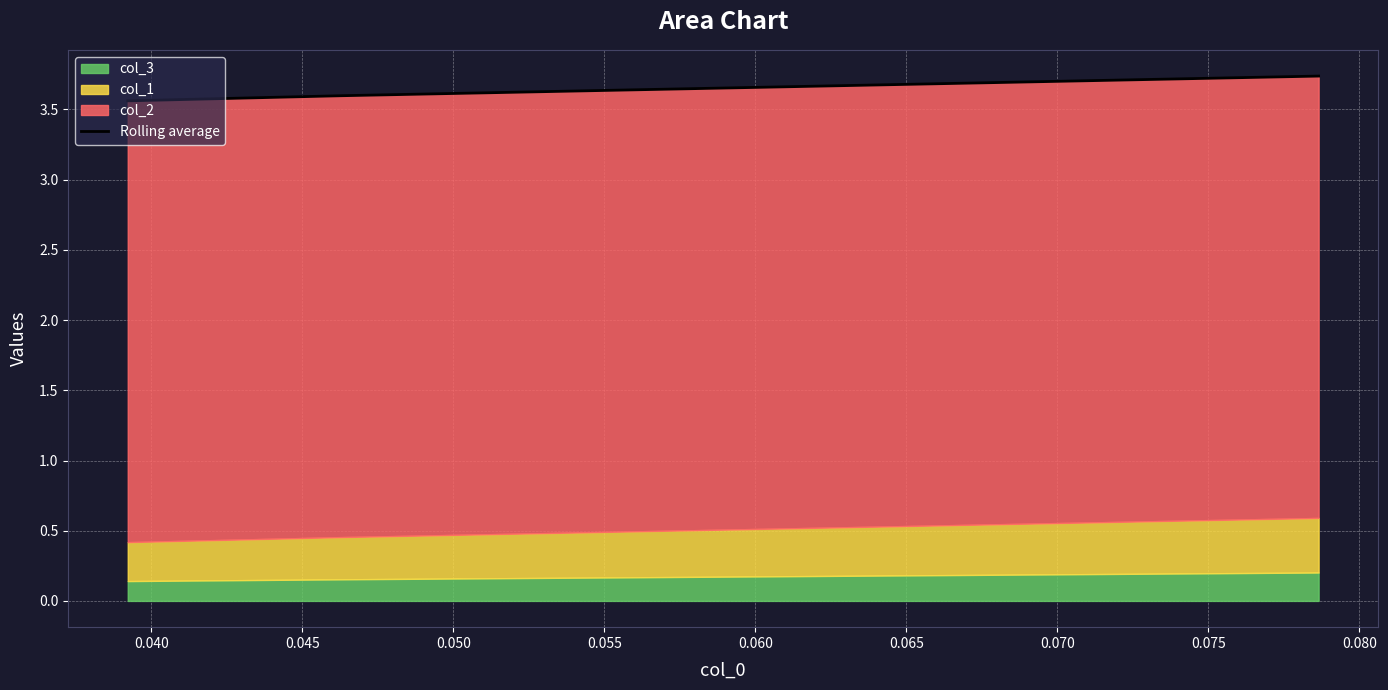

True or false: the data shows 1.5 at 0.035.

False